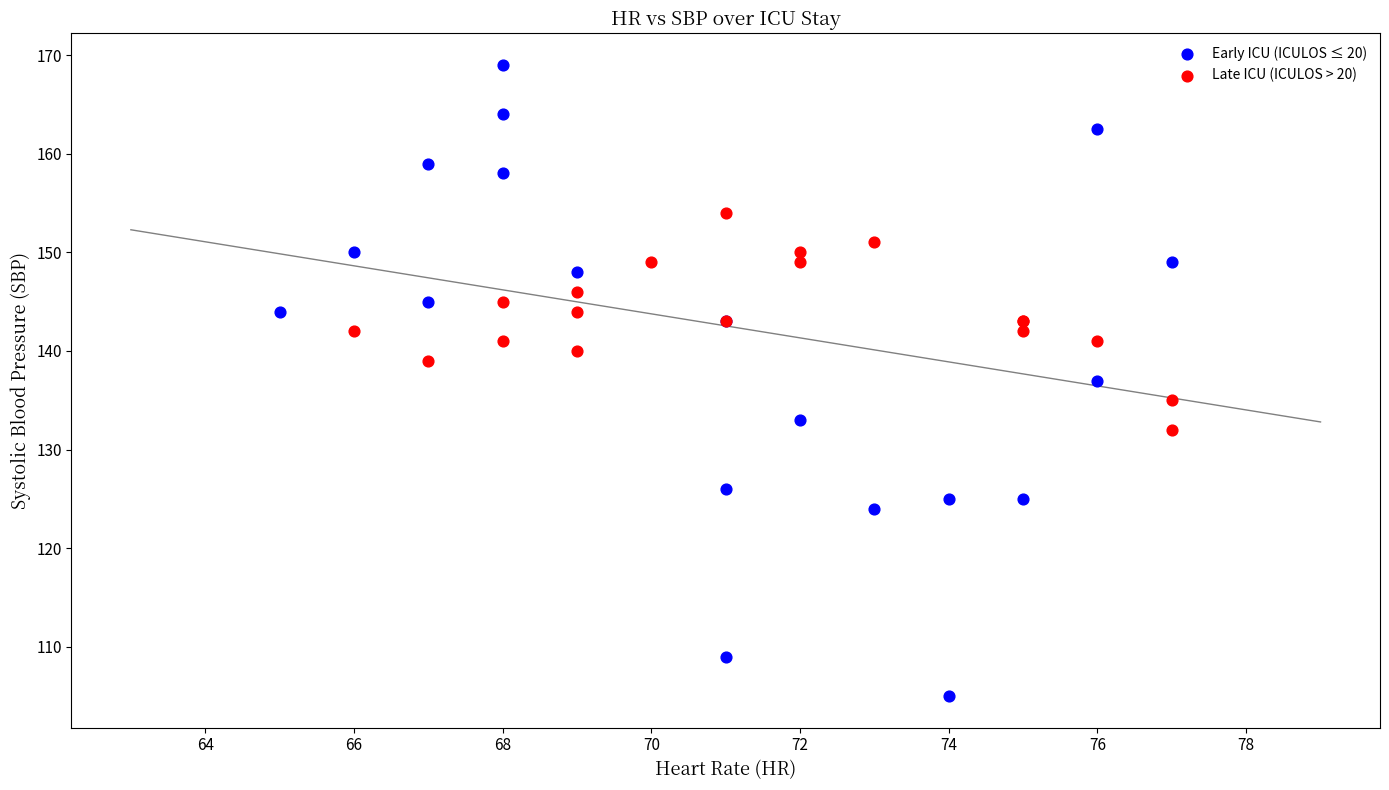

Which series contains the lowest Y value?

Early ICU (ICULOS ≤ 20)